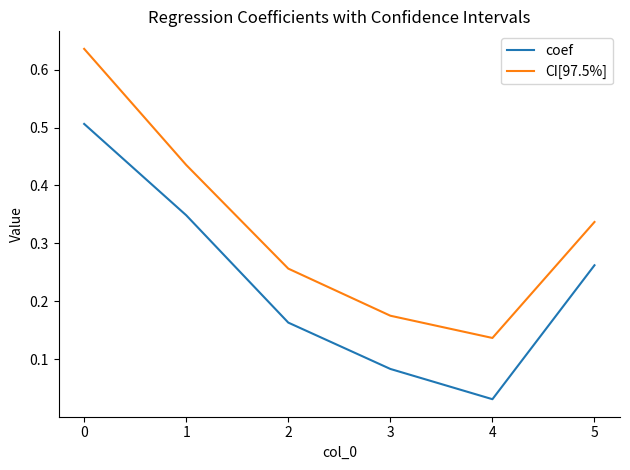

At which label is CI[97.5%] closest to 0?

4